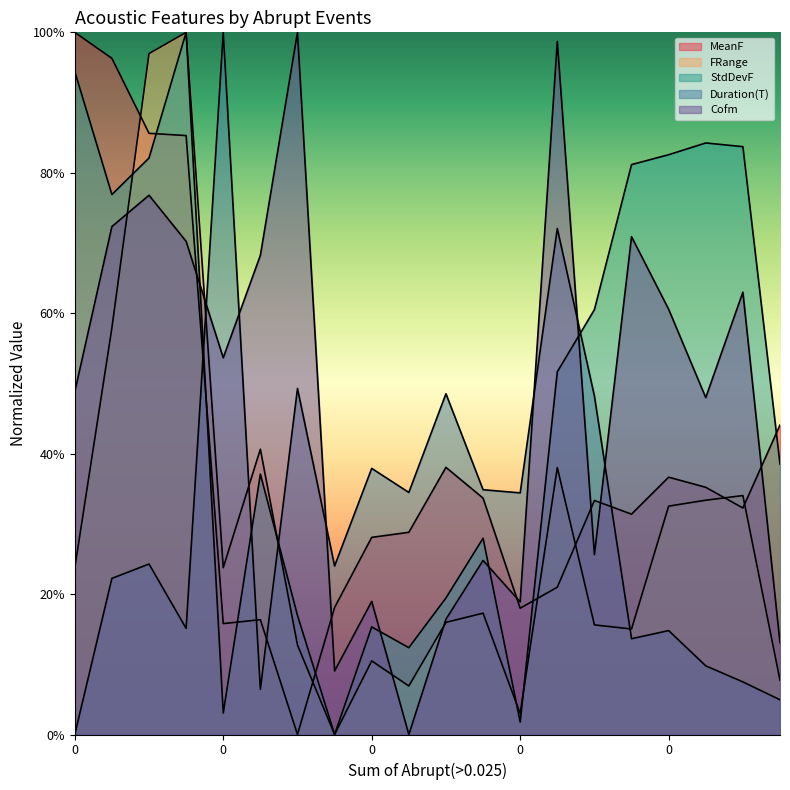

What is the difference between the Cofm values at 0 and 0?

0.5